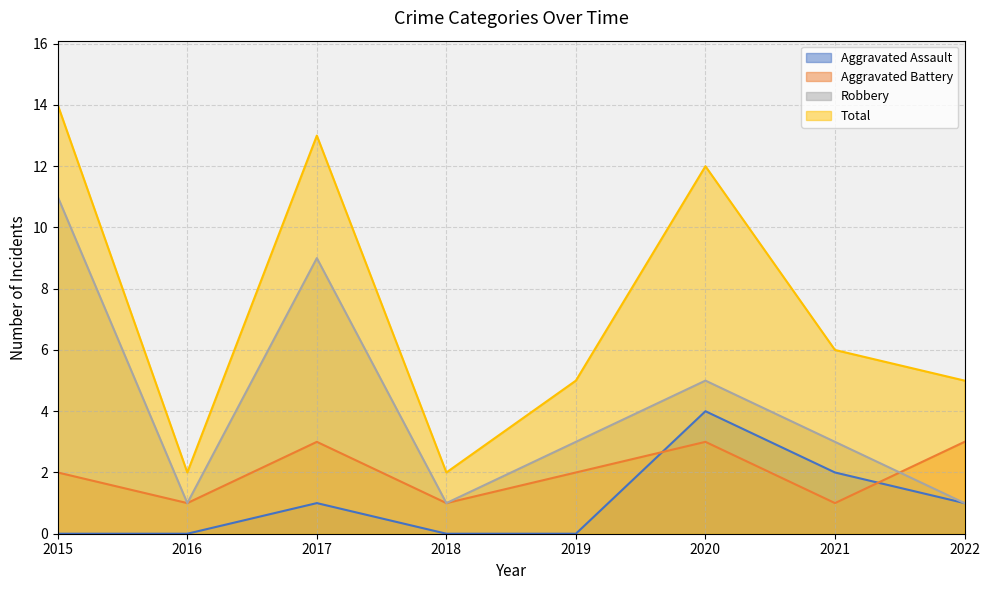

Rank the series by their average value, from highest to lowest.

Total, Robbery, Aggravated Battery, Aggravated Assault